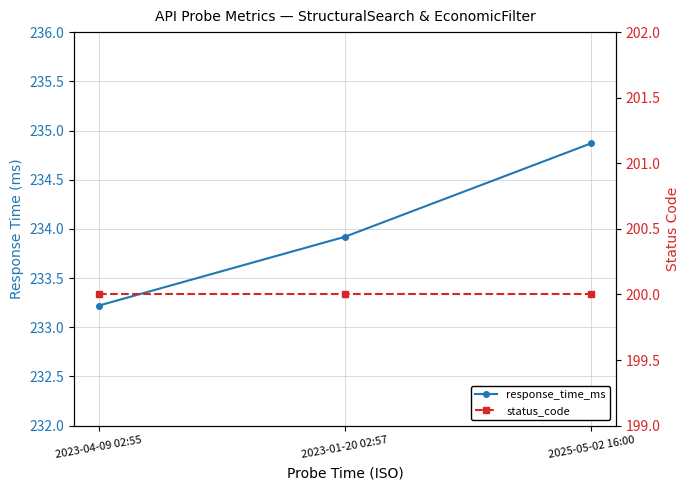

What is the smallest value displayed?

200.0